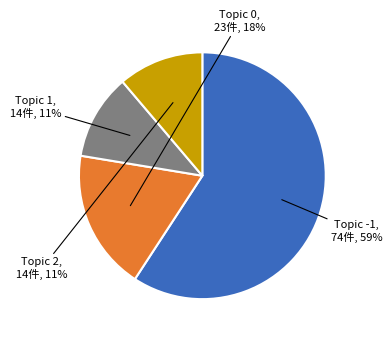

How many segments does this pie chart have?

4